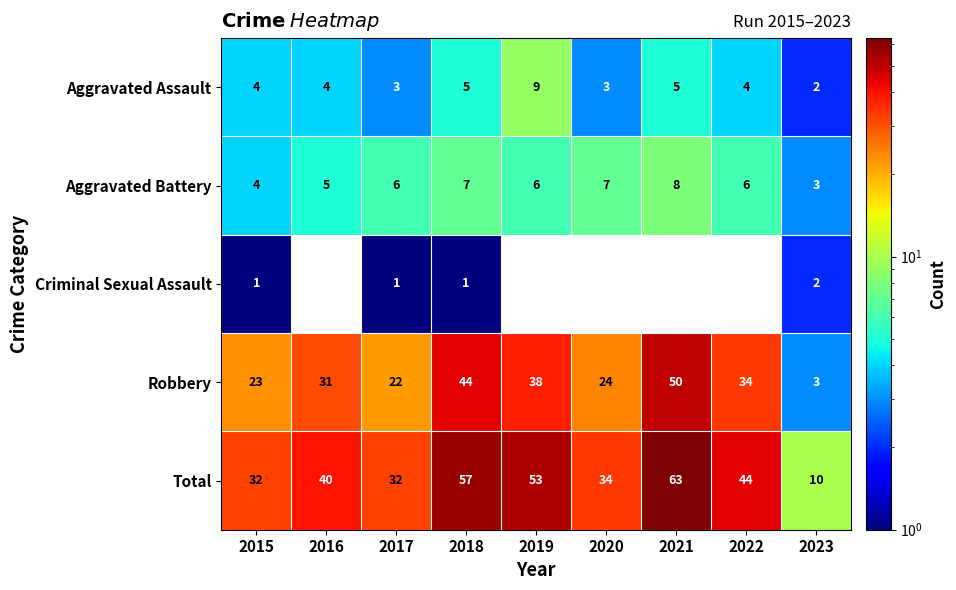

What is the average value of the Robbery series?

30